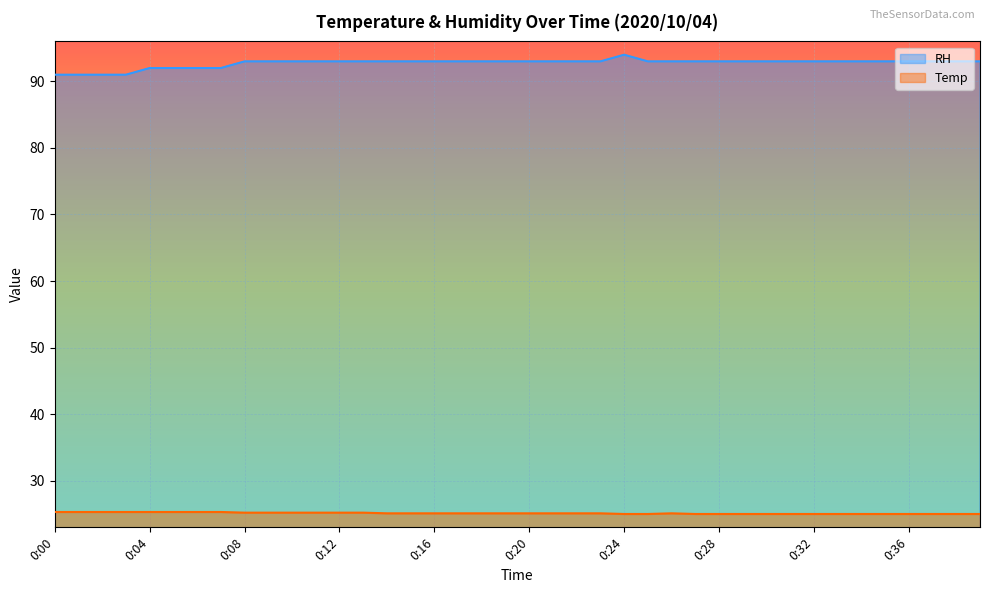

True or false: Temp and RH cross at least once.

False